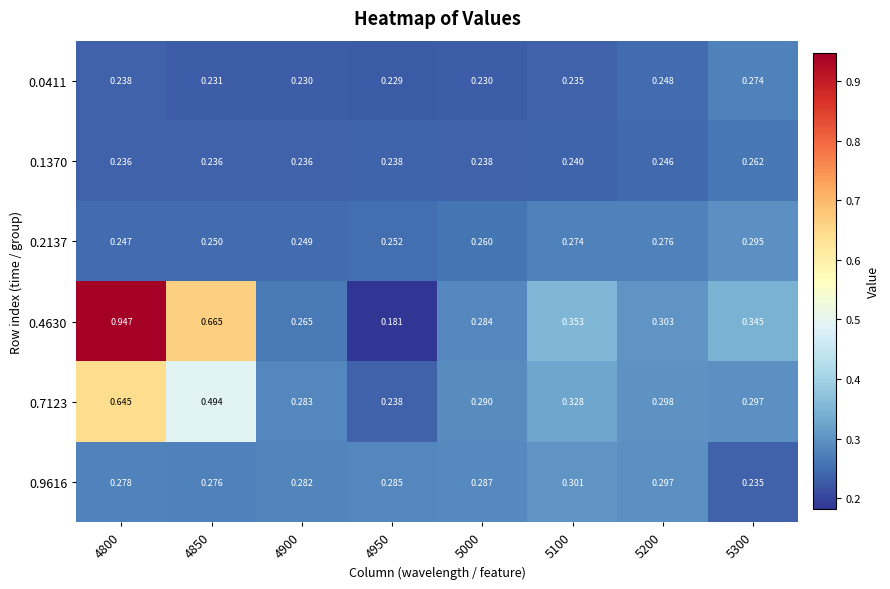

How many data points does each series have?

8